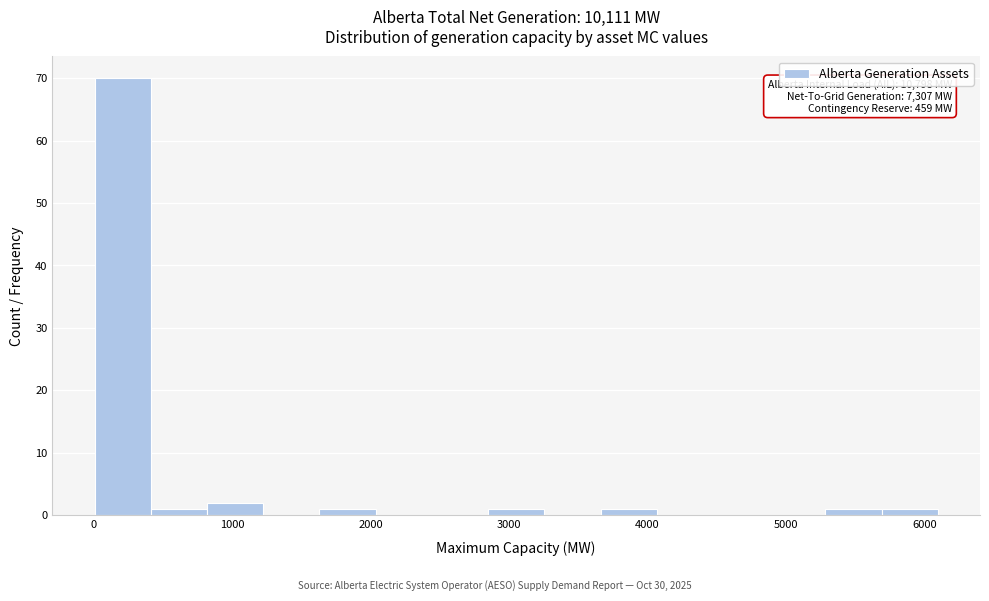

Which range on the x-axis has the tallest bar?

0 to 400